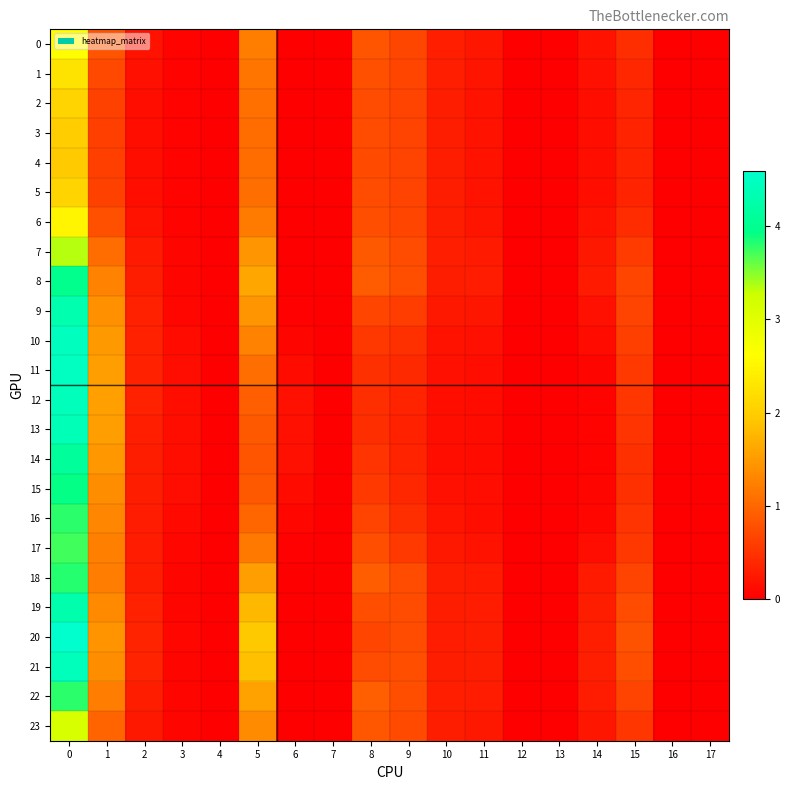

Reading left to right, list all the values displayed in this chart.

0: 0=2.6	1=0.8	2=0.2	3=0.0	4=0.0	5=1.2	6=0.0	7=0.0	8=0.8	9=0.7	10=0.3	11=0.2	12=0.0	13=0.0	14=0.2	15=0.5	16=0.0	17=0.0
1: 0=2.3	1=0.7	2=0.2	3=0.0	4=0.0	5=1.1	6=0.0	7=0.0	8=0.8	9=0.7	10=0.3	11=0.2	12=0.0	13=0.0	14=0.2	15=0.4	16=0.0	17=0.0
2: 0=2.1	1=0.6	2=0.2	3=0.0	4=0.0	5=1.1	6=0.0	7=0.0	8=0.7	9=0.7	10=0.3	11=0.2	12=0.0	13=0.0	14=0.2	15=0.4	16=0.0	17=0.0
3: 0=2.0	1=0.6	2=0.1	3=0.0	4=0.0	5=1.1	6=0.0	7=0.0	8=0.7	9=0.7	10=0.3	11=0.2	12=0.0	13=0.0	14=0.2	15=0.3	16=0.0	17=0.0
4: 0=2.0	1=0.6	2=0.1	3=0.0	4=0.0	5=1.0	6=0.0	7=0.0	8=0.7	9=0.6	10=0.3	11=0.2	12=0.0	13=0.0	14=0.2	15=0.3	16=0.0	17=0.0
5: 0=2.1	1=0.6	2=0.2	3=0.0	4=0.0	5=1.1	6=0.0	7=0.0	8=0.7	9=0.7	10=0.3	11=0.2	12=0.0	13=0.0	14=0.2	15=0.4	16=0.0	17=0.0
6: 0=2.5	1=0.8	2=0.2	3=0.0	4=0.0	5=1.2	6=0.0	7=0.0	8=0.8	9=0.7	10=0.3	11=0.2	12=0.0	13=0.0	14=0.2	15=0.4	16=0.0	17=0.0
7: 0=3.3	1=1.0	2=0.3	3=0.1	4=0.0	5=1.4	6=0.0	7=0.0	8=0.9	9=0.7	10=0.3	11=0.3	12=0.0	13=0.0	14=0.2	15=0.6	16=0.0	17=0.0
8: 0=4.0	1=1.3	2=0.3	3=0.1	4=0.0	5=1.6	6=0.0	7=0.0	8=0.9	9=0.8	10=0.3	11=0.3	12=0.0	13=0.0	14=0.3	15=0.7	16=0.0	17=0.0
9: 0=4.3	1=1.4	2=0.3	3=0.1	4=0.0	5=1.4	6=0.0	7=0.0	8=0.7	9=0.6	10=0.2	11=0.2	12=0.0	13=0.0	14=0.2	15=0.7	16=0.0	17=0.0
10: 0=4.5	1=1.5	2=0.3	3=0.1	4=0.0	5=1.3	6=0.1	7=0.0	8=0.6	9=0.5	10=0.2	11=0.2	12=0.0	13=0.0	14=0.1	15=0.6	16=0.0	17=0.0
11: 0=4.5	1=1.5	2=0.3	3=0.1	4=0.0	5=1.1	6=0.1	7=0.0	8=0.5	9=0.4	10=0.2	11=0.1	12=0.0	13=0.0	14=0.1	15=0.6	16=0.0	17=0.0
12: 0=4.4	1=1.5	2=0.3	3=0.2	4=0.0	5=0.9	6=0.2	7=0.0	8=0.5	9=0.3	10=0.2	11=0.1	12=0.0	13=0.0	14=0.0	15=0.5	16=0.0	17=0.0
13: 0=4.4	1=1.5	2=0.3	3=0.2	4=0.0	5=0.9	6=0.2	7=0.0	8=0.5	9=0.3	10=0.1	11=0.1	12=0.0	13=0.0	14=0.0	15=0.5	16=0.0	17=0.0
14: 0=4.1	1=1.5	2=0.3	3=0.2	4=0.0	5=0.8	6=0.2	7=0.0	8=0.5	9=0.4	10=0.2	11=0.1	12=0.0	13=0.0	14=0.0	15=0.5	16=0.0	17=0.0
15: 0=3.9	1=1.4	2=0.3	3=0.1	4=0.0	5=0.9	6=0.1	7=0.0	8=0.6	9=0.4	10=0.2	11=0.1	12=0.0	13=0.0	14=0.1	15=0.5	16=0.0	17=0.0
16: 0=3.8	1=1.3	2=0.3	3=0.1	4=0.0	5=1.0	6=0.1	7=0.0	8=0.7	9=0.5	10=0.2	11=0.2	12=0.0	13=0.0	14=0.1	15=0.5	16=0.0	17=0.0
17: 0=3.7	1=1.2	2=0.3	3=0.1	4=0.0	5=1.2	6=0.0	7=0.0	8=0.8	9=0.6	10=0.2	11=0.2	12=0.0	13=0.0	14=0.1	15=0.5	16=0.0	17=0.0
18: 0=3.8	1=1.2	2=0.3	3=0.1	4=0.0	5=1.5	6=0.0	7=0.0	8=0.9	9=0.7	10=0.3	11=0.3	12=0.0	13=0.0	14=0.3	15=0.6	16=0.0	17=0.0
19: 0=4.3	1=1.3	2=0.3	3=0.1	4=0.0	5=1.8	6=0.0	7=0.0	8=0.8	9=0.7	10=0.3	11=0.3	12=0.0	13=0.0	14=0.3	15=0.7	16=0.0	17=0.0
20: 0=4.6	1=1.4	2=0.4	3=0.1	4=0.0	5=1.9	6=0.0	7=0.0	8=0.7	9=0.7	10=0.3	11=0.3	12=0.0	13=0.0	14=0.3	15=0.8	16=0.0	17=0.0
21: 0=4.4	1=1.4	2=0.3	3=0.1	4=0.0	5=1.9	6=0.0	7=0.0	8=0.7	9=0.8	10=0.3	11=0.3	12=0.0	13=0.0	14=0.3	15=0.8	16=0.0	17=0.0
22: 0=3.8	1=1.2	2=0.3	3=0.1	4=0.0	5=1.6	6=0.0	7=0.0	8=0.9	9=0.8	10=0.3	11=0.3	12=0.0	13=0.0	14=0.3	15=0.7	16=0.0	17=0.0
23: 0=3.1	1=1.0	2=0.2	3=0.1	4=0.0	5=1.4	6=0.0	7=0.0	8=0.9	9=0.7	10=0.3	11=0.2	12=0.0	13=0.0	14=0.2	15=0.5	16=0.0	17=0.0